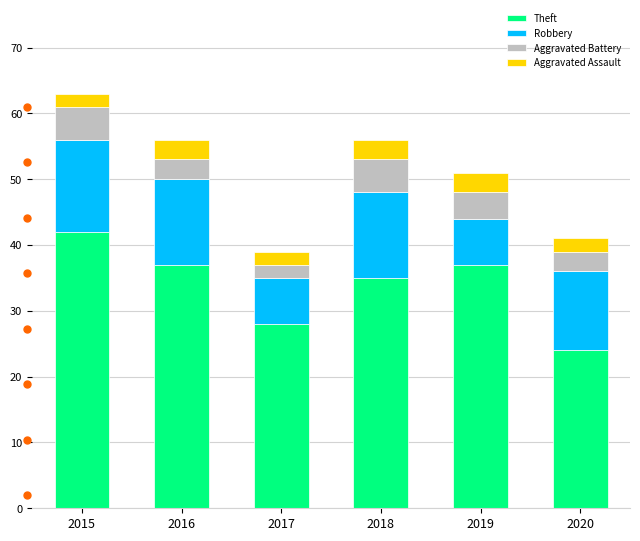

Reading left to right, transcribe the values for Theft.

42	37	28	35	37	24